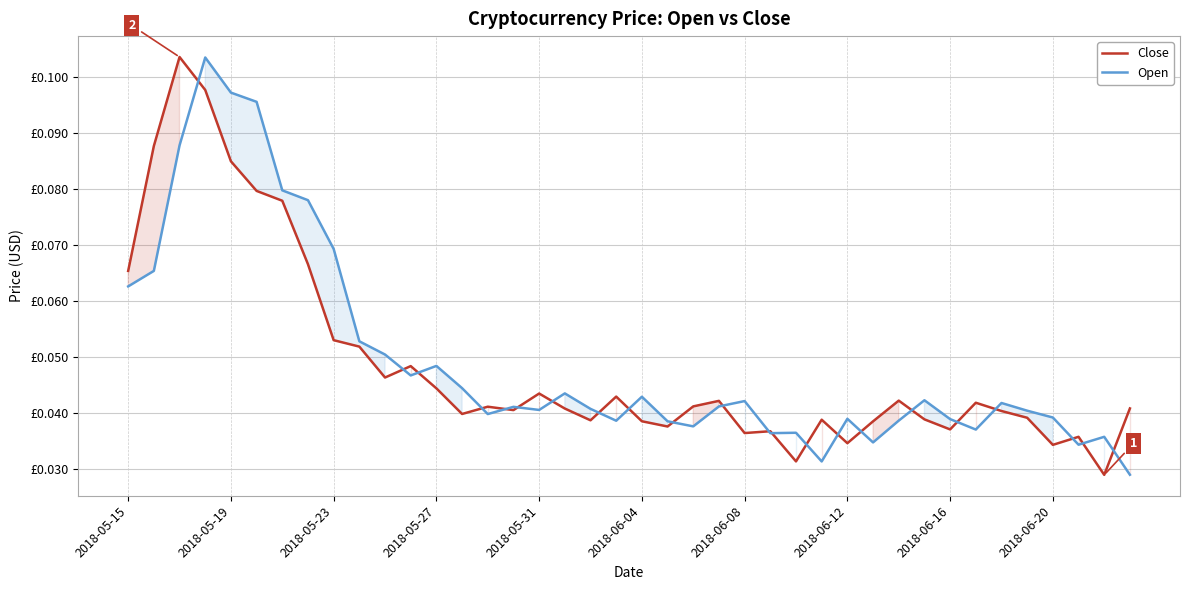

What is the difference between the maximum and minimum values in the Close series?

0.1